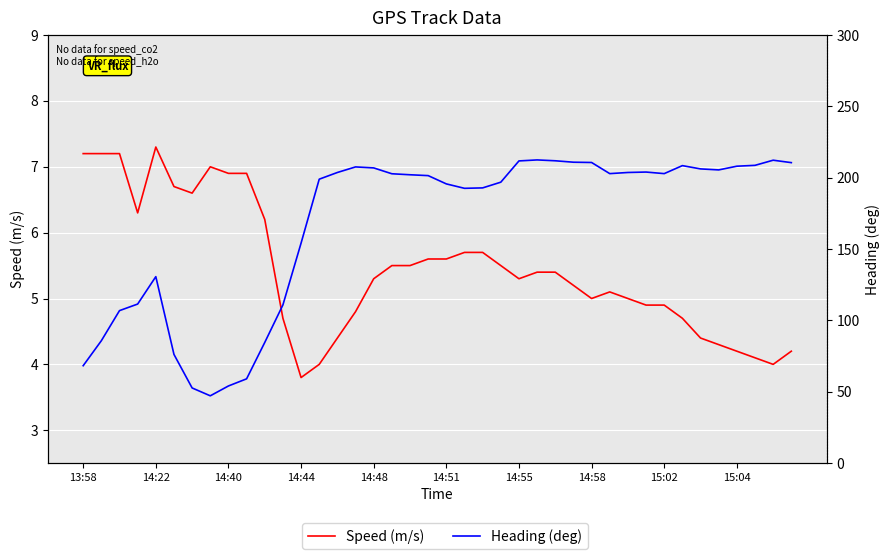

Which series changed the most between 10 and 11?

Heading (deg)